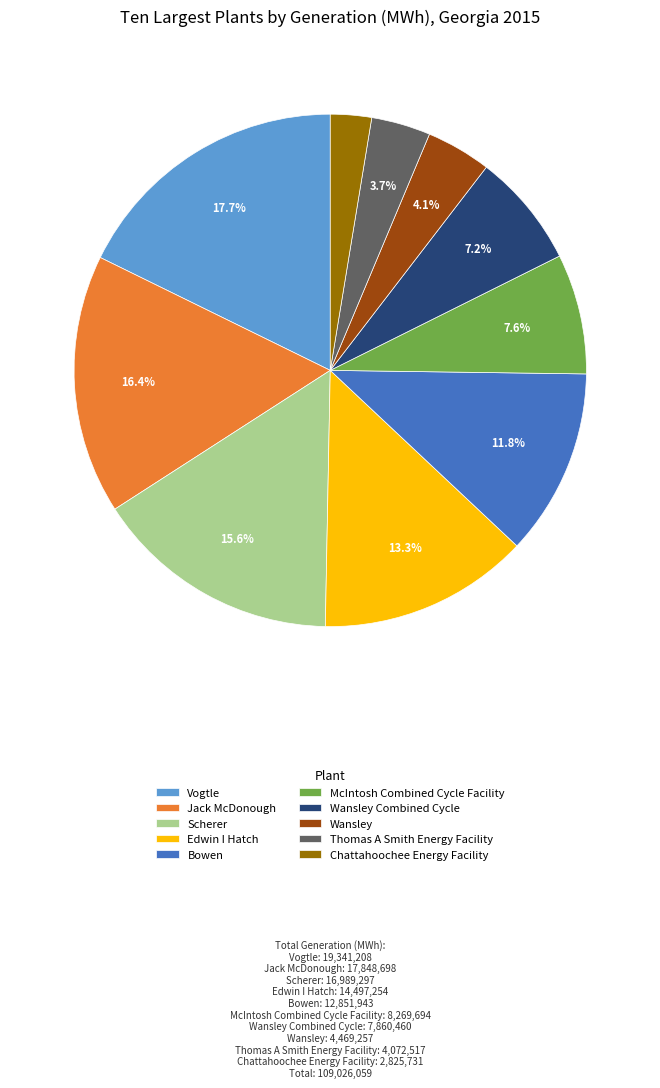

To the nearest percent, what is the average slice percentage?

10%